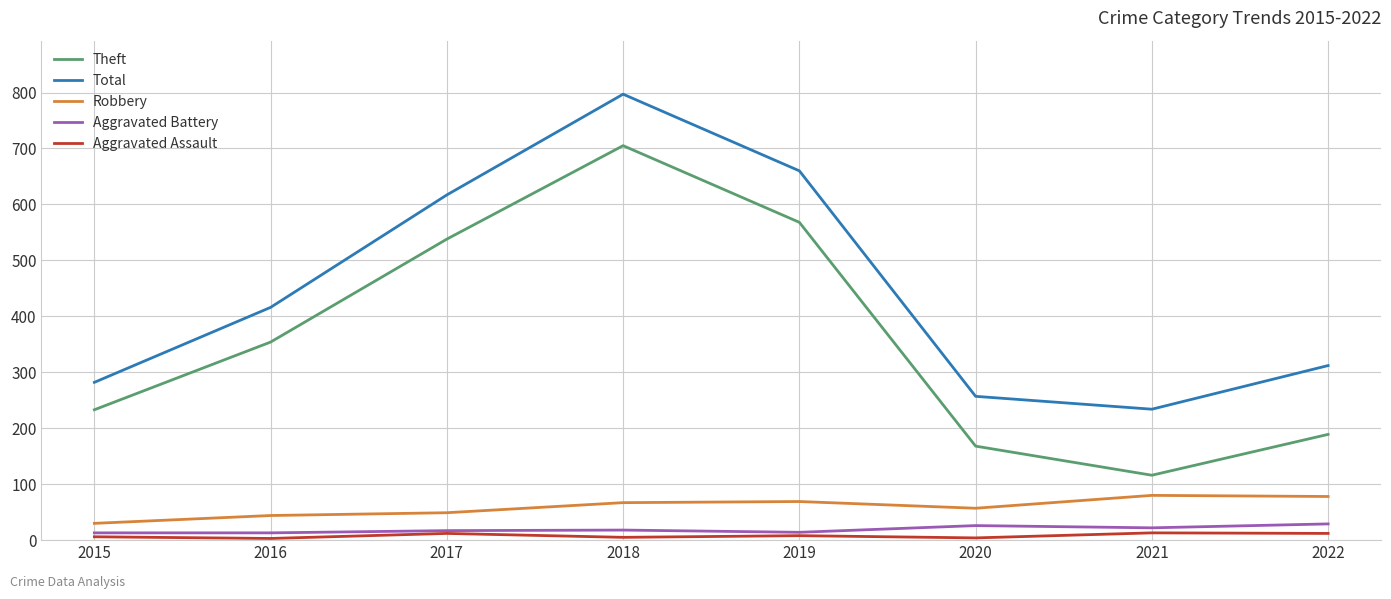

Which series has the widest spread of values?

Theft